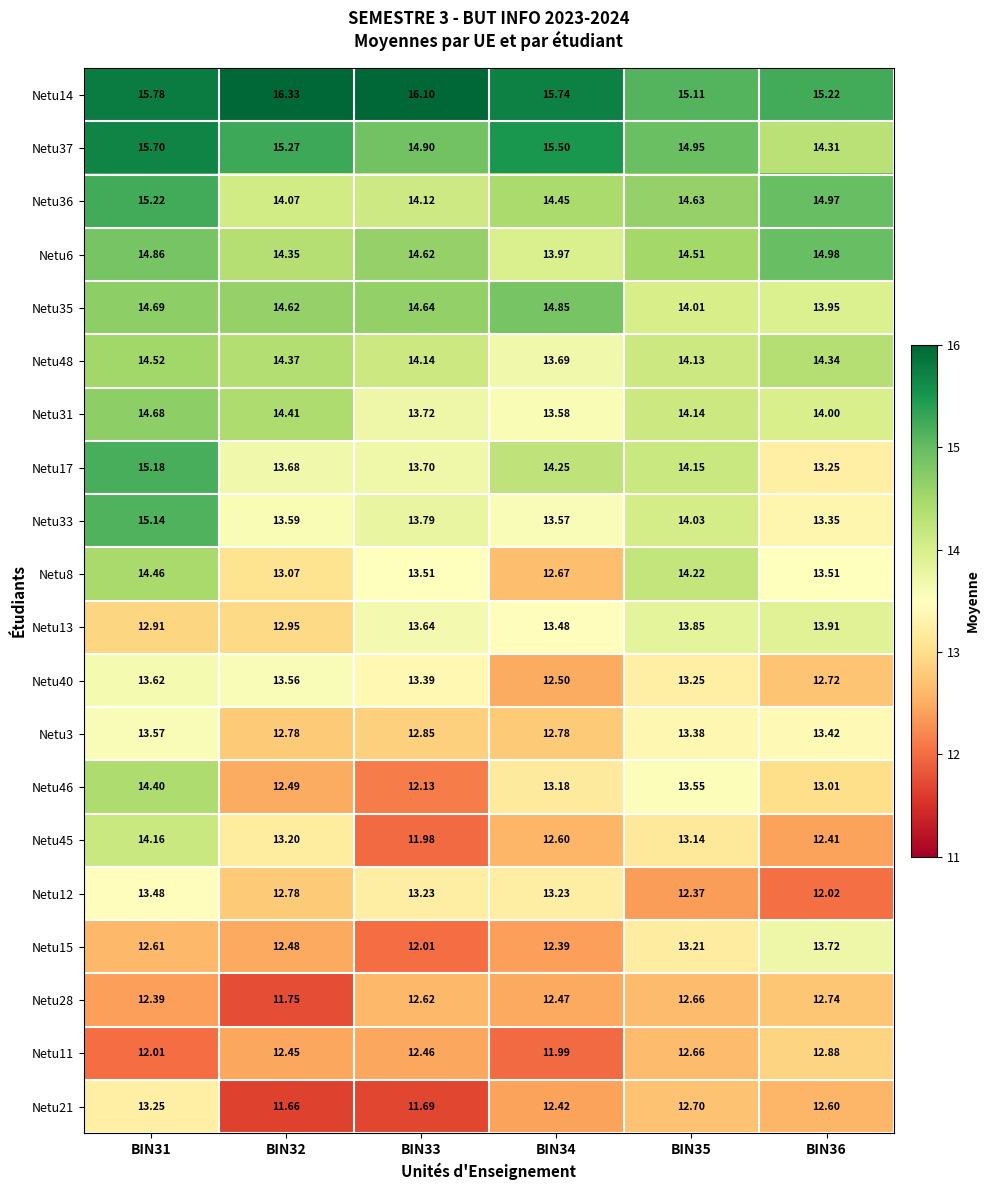

How many data points in Netu8 are above 13?

5